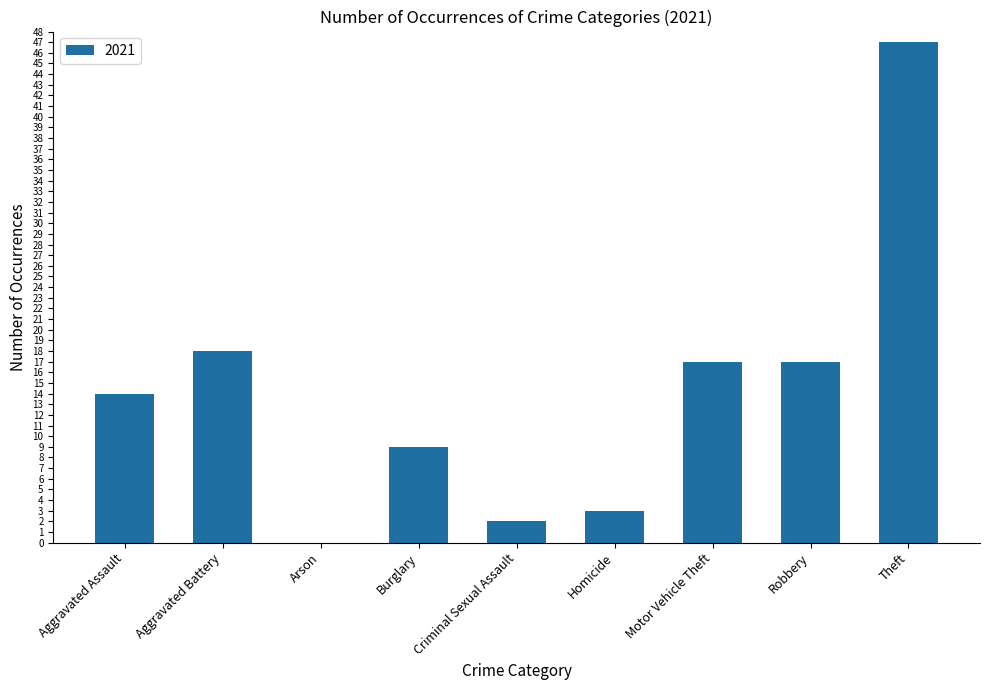

Are the bars horizontal?

No